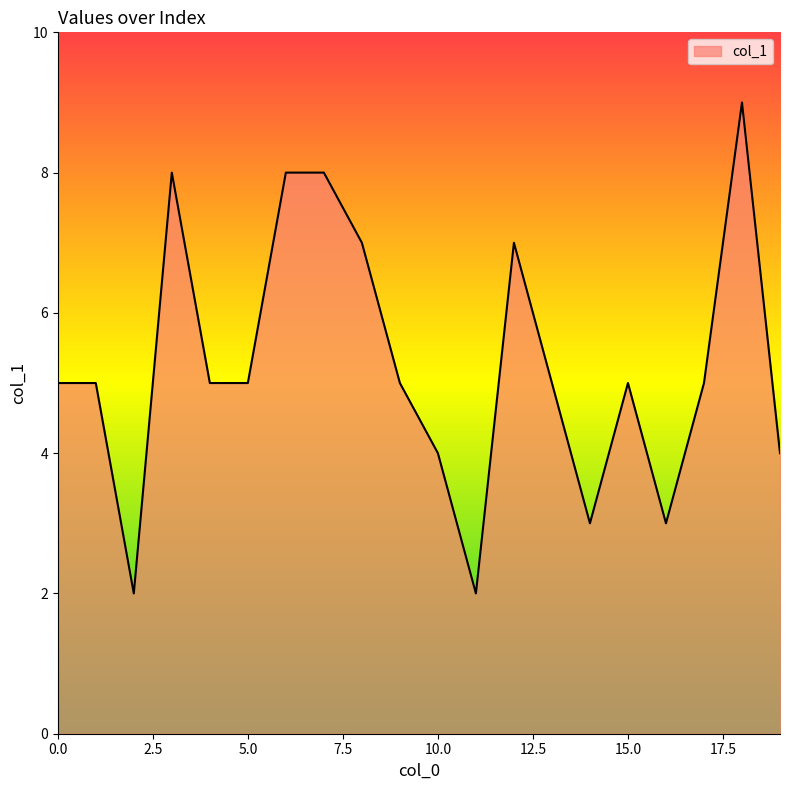

True or false: the data has more than 1 interior local peaks.

True